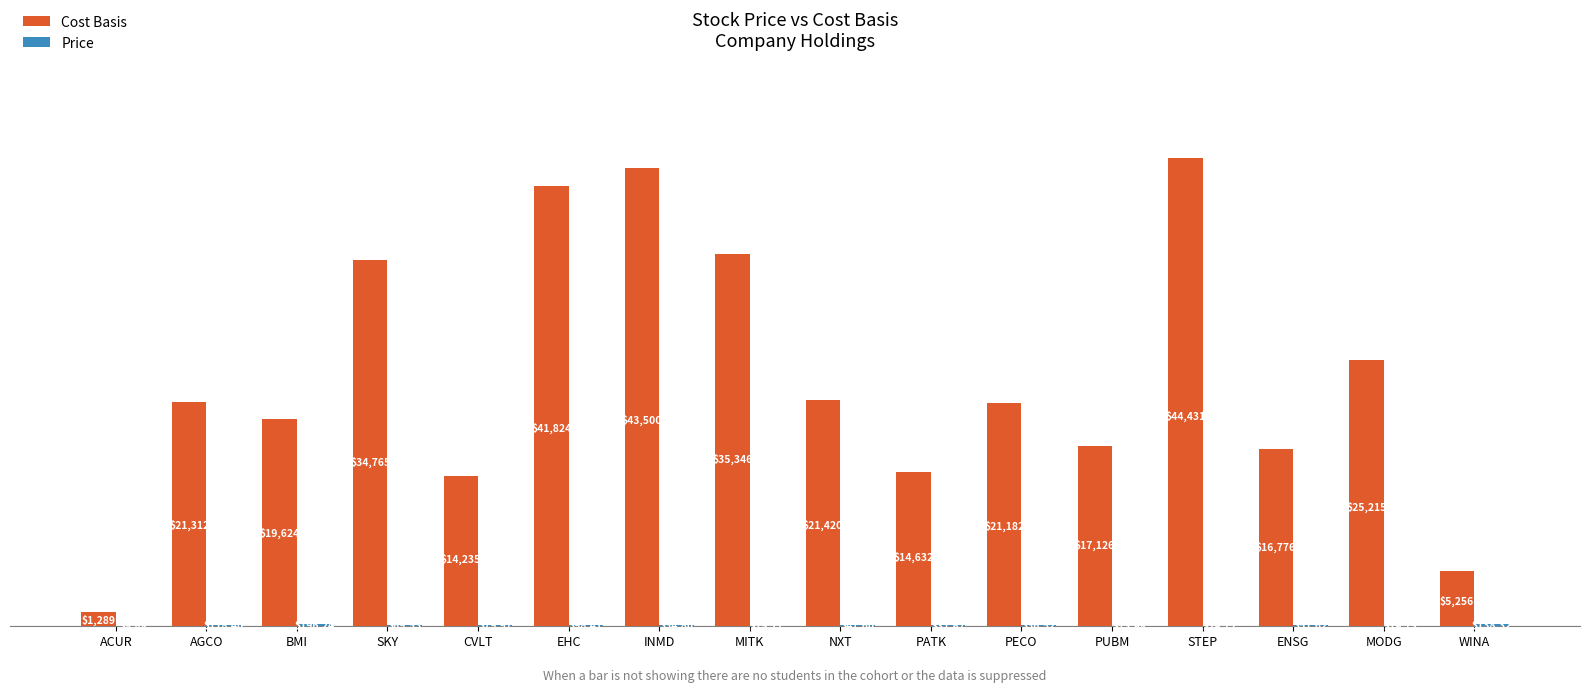

Which series has the largest total across all categories?

Cost Basis